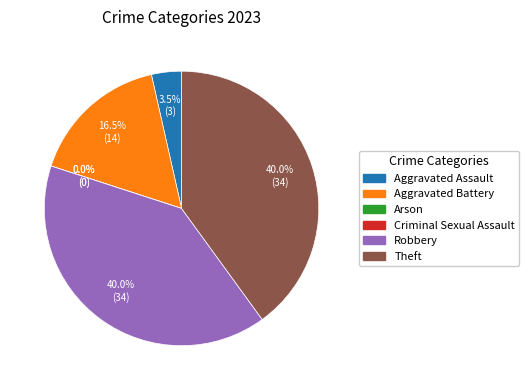

How many segments does this pie chart have?

6